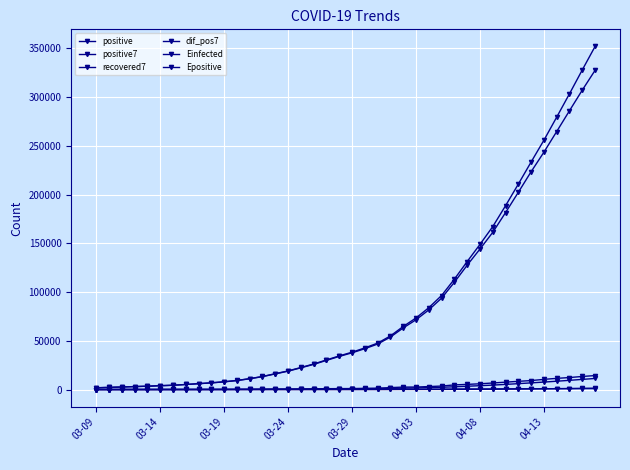

What is the difference between the maximum and minimum values in the positive7 series?

11342.0